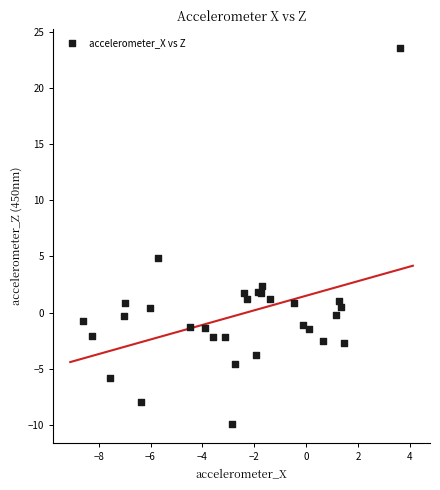

What Y value in the scatter plot is closest to 6?

4.8